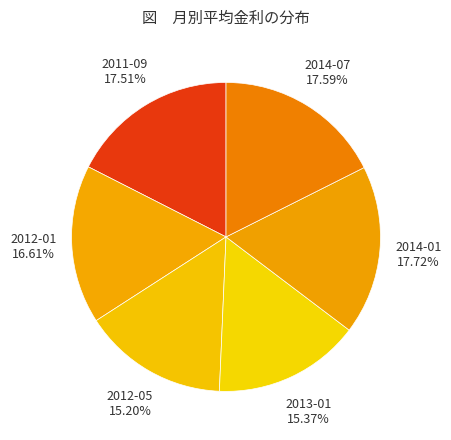

Between 2013-01 and 2012-01, which is larger?

2012-01